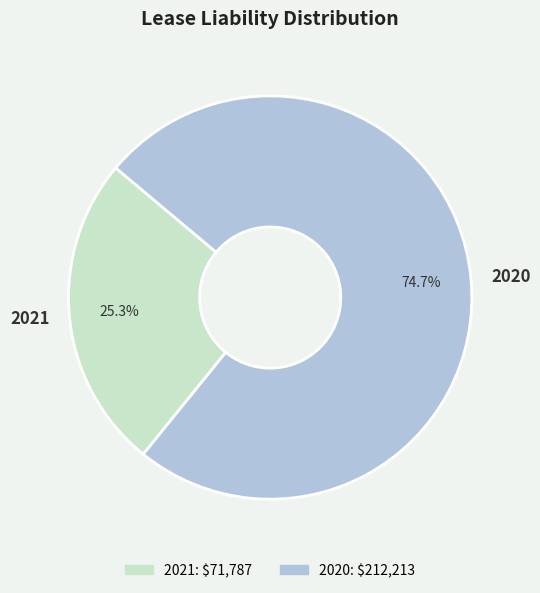

Which slice is the smallest?

2021